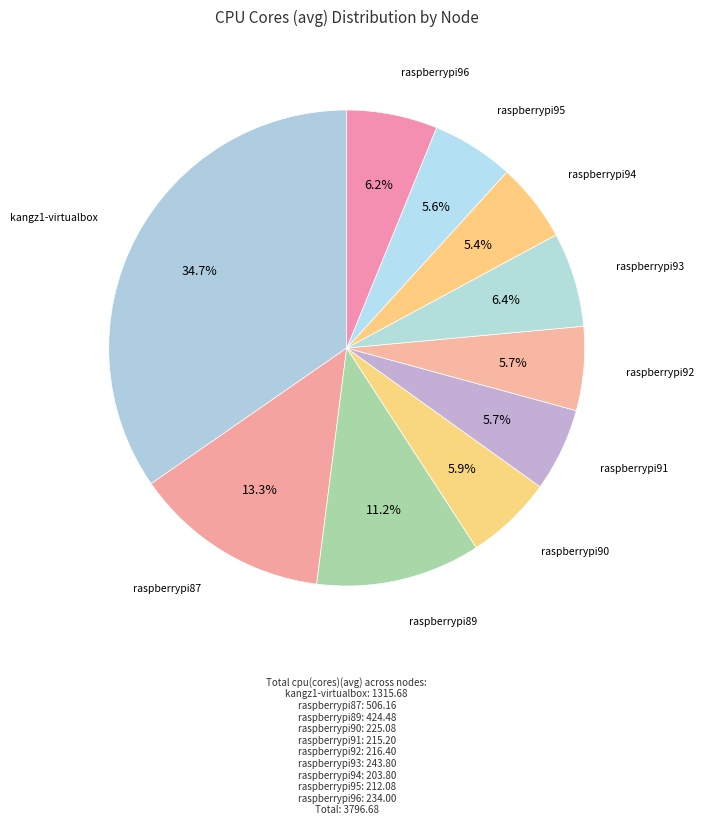

Is there any slice that represents more than half of the pie?

No